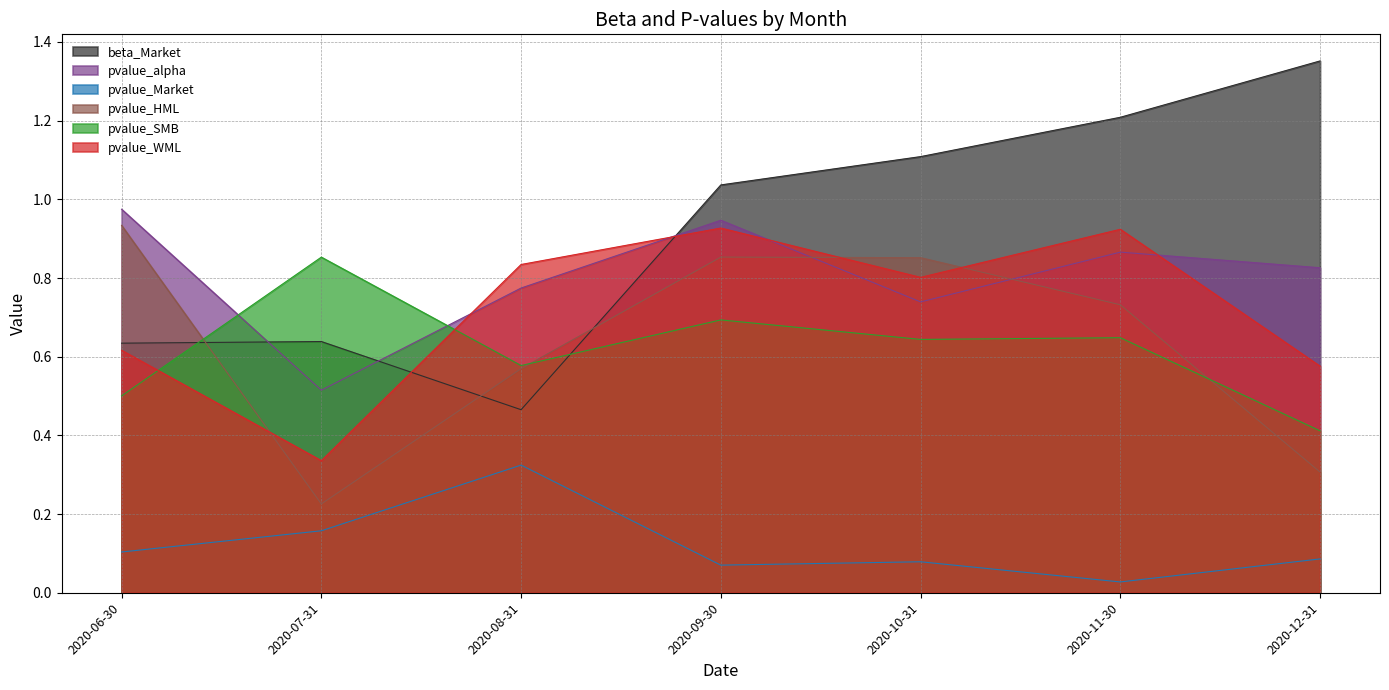

What is the total value across all series at 2020-06-30?

3.8